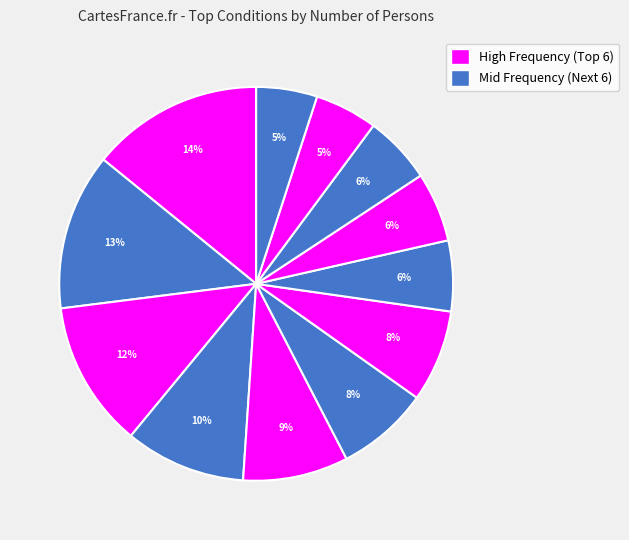

How many slices are in this pie chart?

12